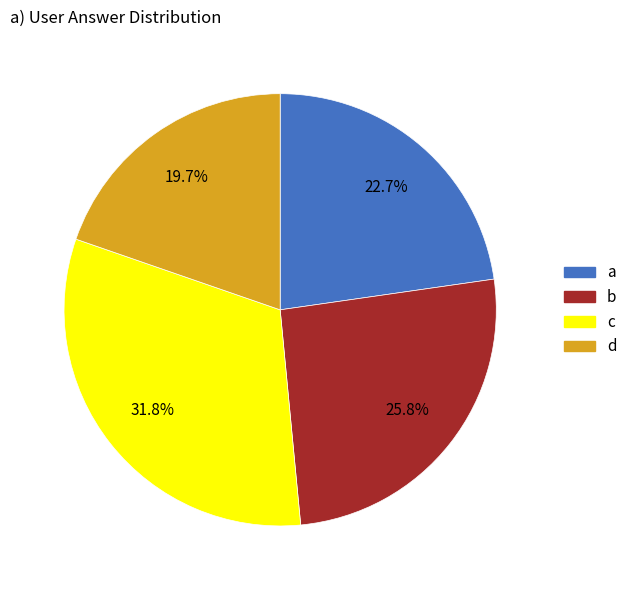

To the nearest percent, what is the difference between the largest and smallest slice percentages?

12%